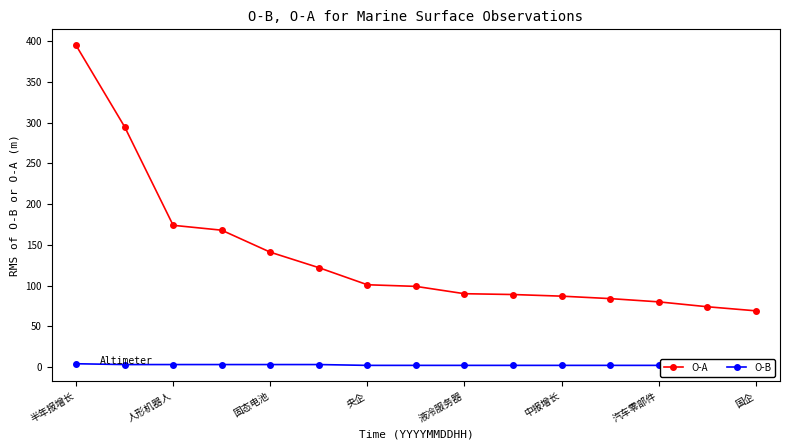

What is the minimum value for O-A?

69